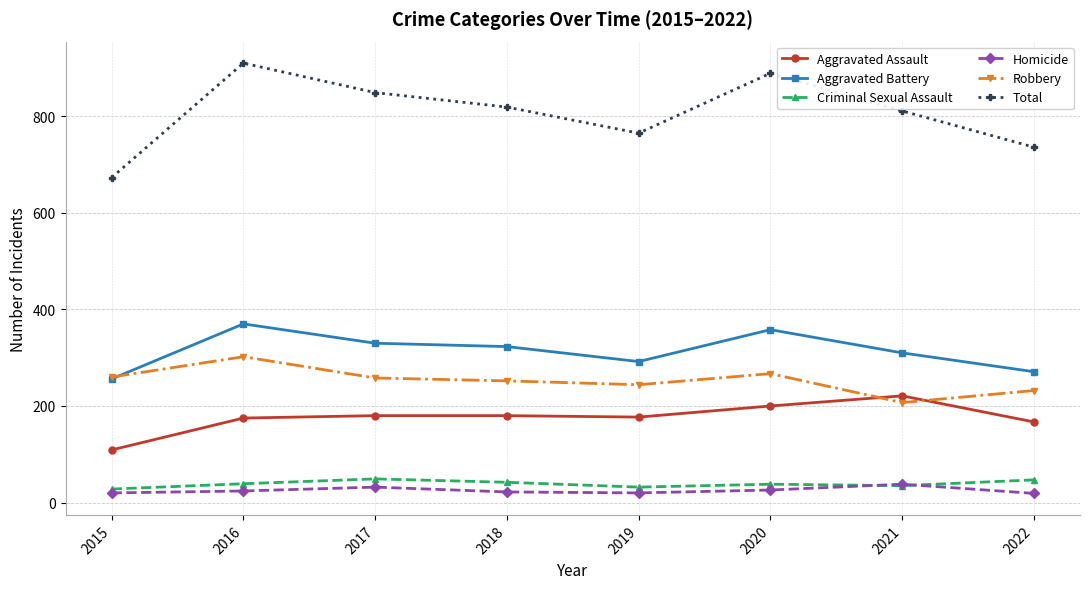

Is the value of Criminal Sexual Assault at 2020 greater than the value of Aggravated Assault at 2022?

No